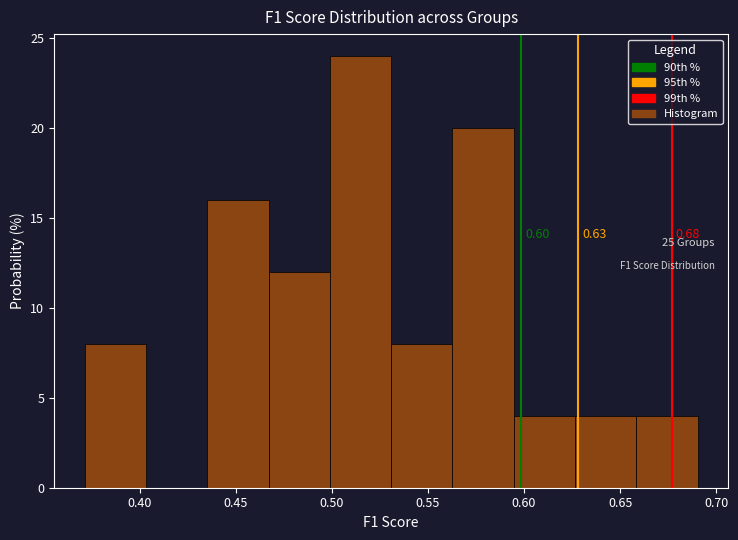

Over which range of the x-axis is the bar tallest?

0.500 to 0.530